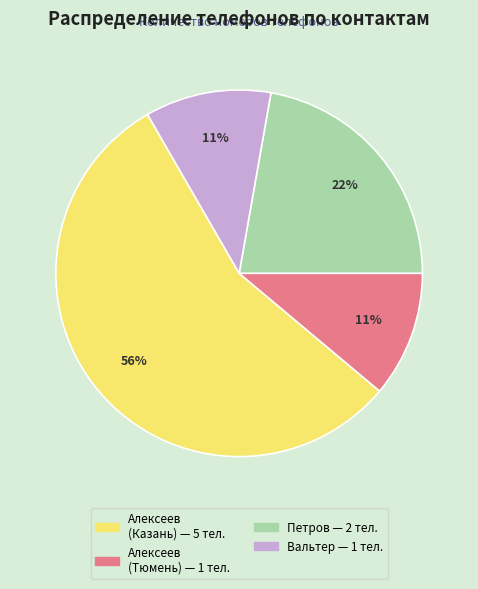

Does any single category account for the majority?

Yes